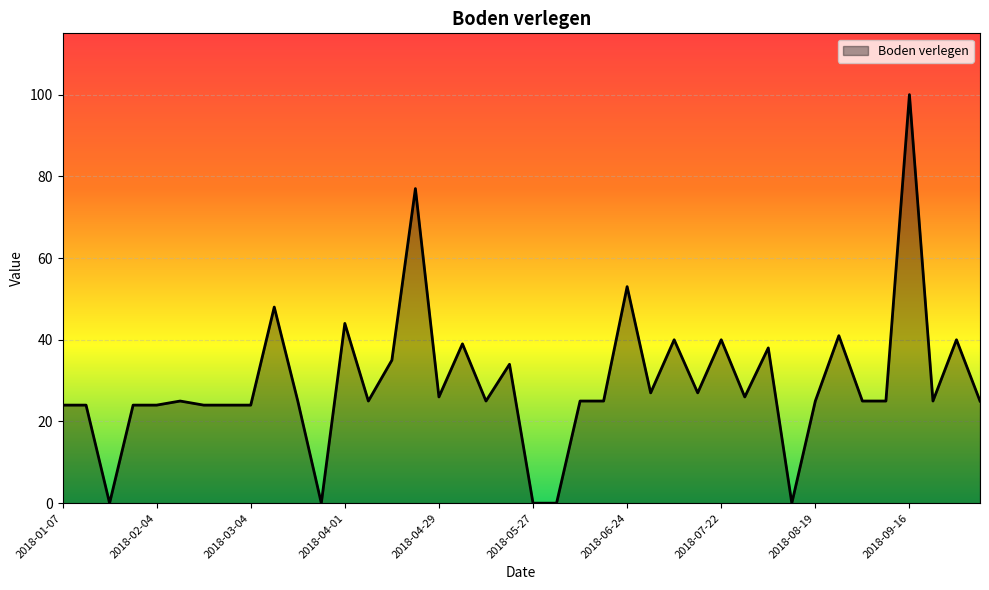

Reading right to left, extract all data points from this chart.

25	40	25	100	25	25	41	25	0	38	26	40	27	40	27	53	25	25	0	0	34	25	39	26	77	35	25	44	0	25	48	24	24	24	25	24	24	0	24	24